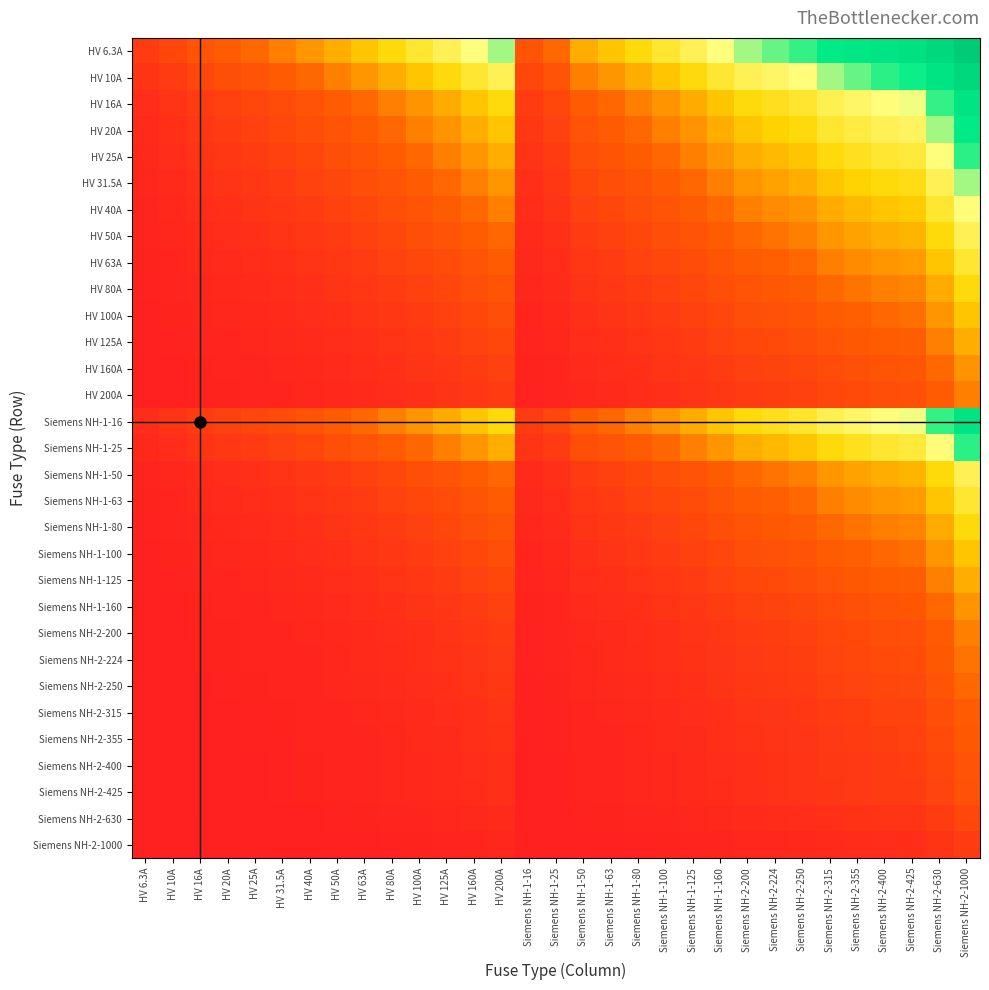

Rank the series by their maximum value, from highest to lowest.

HV 6.3A, HV 10A, HV 16A, Siemens NH-1-16, HV 20A, HV 25A, Siemens NH-1-25, HV 31.5A, HV 40A, HV 50A, Siemens NH-1-50, HV 63A, Siemens NH-1-63, HV 80A, Siemens NH-1-80, HV 100A, Siemens NH-1-100, HV 125A, Siemens NH-1-125, HV 160A, Siemens NH-1-160, HV 200A, Siemens NH-2-200, Siemens NH-2-224, Siemens NH-2-250, Siemens NH-2-315, Siemens NH-2-355, Siemens NH-2-400, Siemens NH-2-425, Siemens NH-2-630, Siemens NH-2-1000